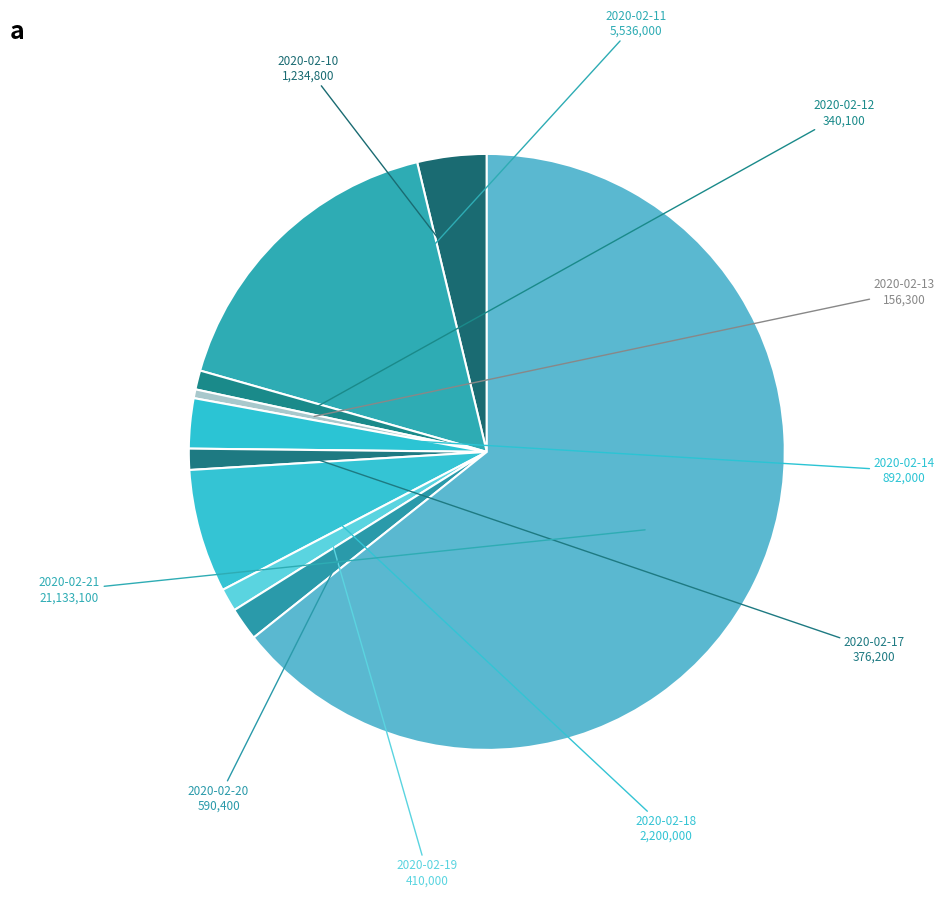

Which slice is the smallest?

2020-02-13